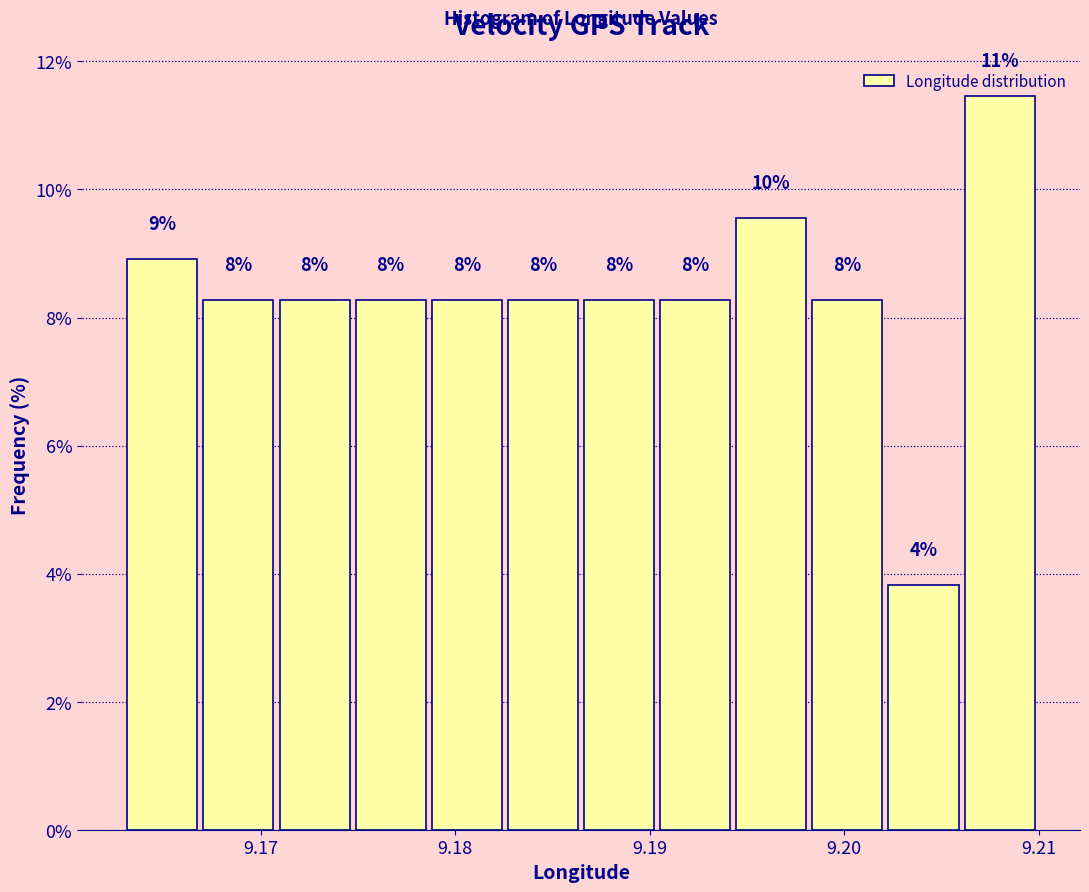

Around what value on the x-axis is the tallest bar? Give the approximate position of its centre, as read against the axis.

9.208